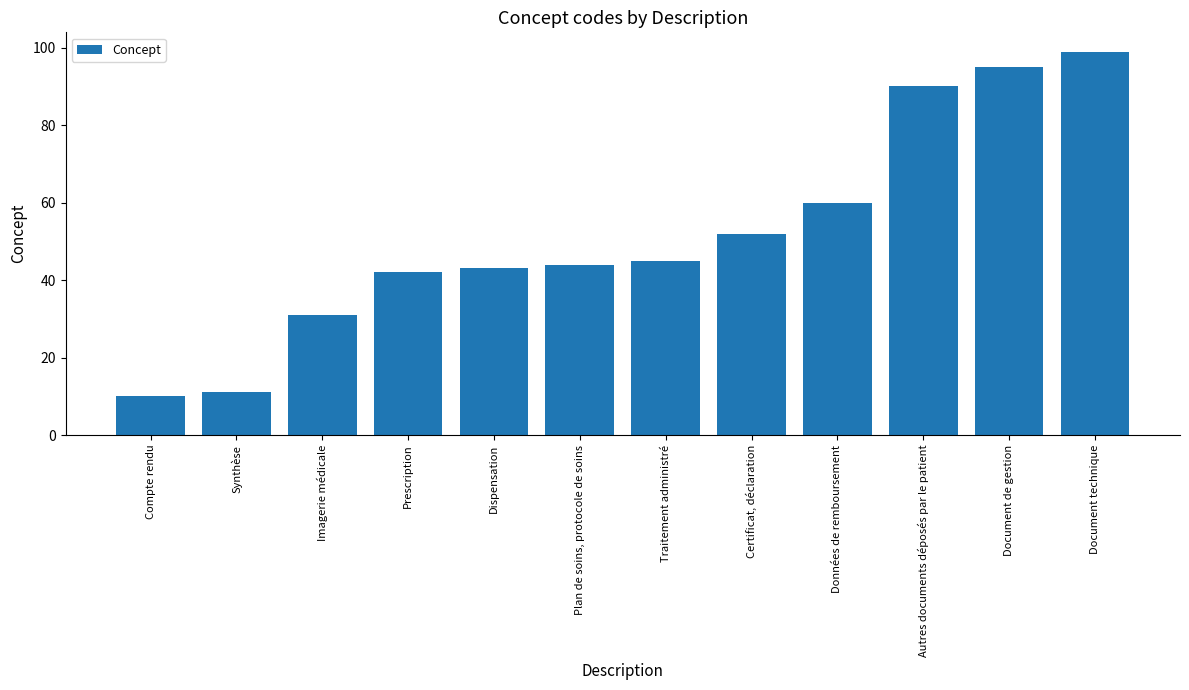

At which category does the chart reach its peak across all series?

Document technique